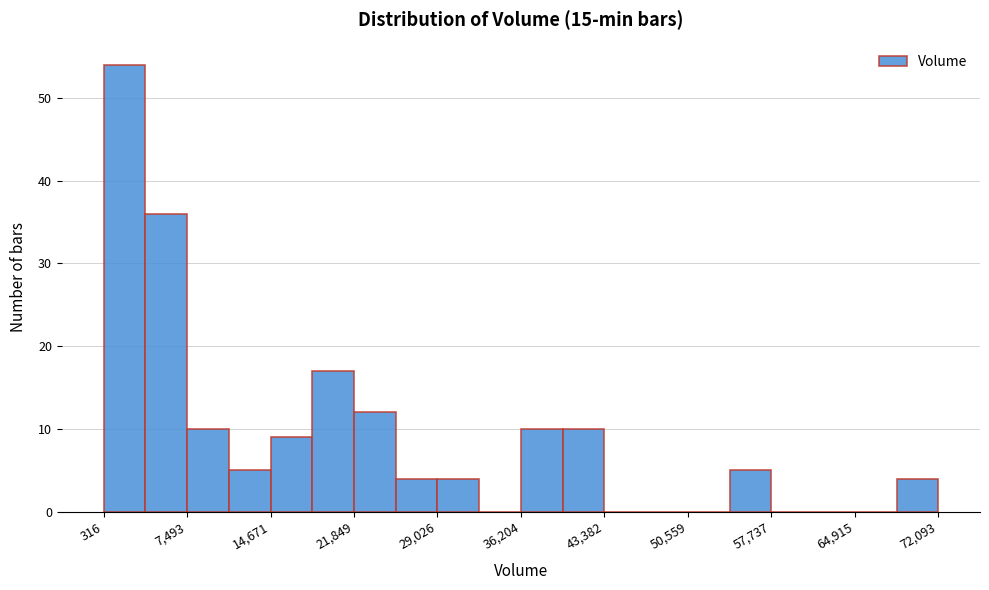

Read against the x-axis, roughly where is the centre of the tallest bar?

2000